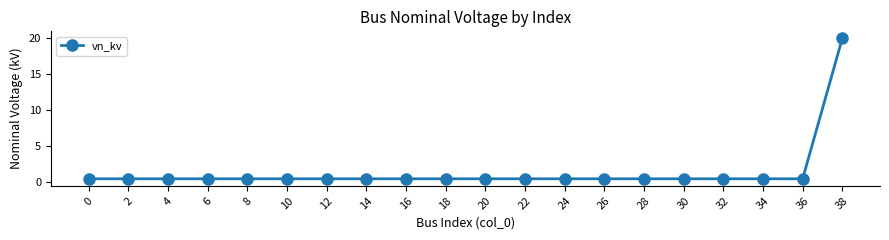

How many data points does each series have?

20